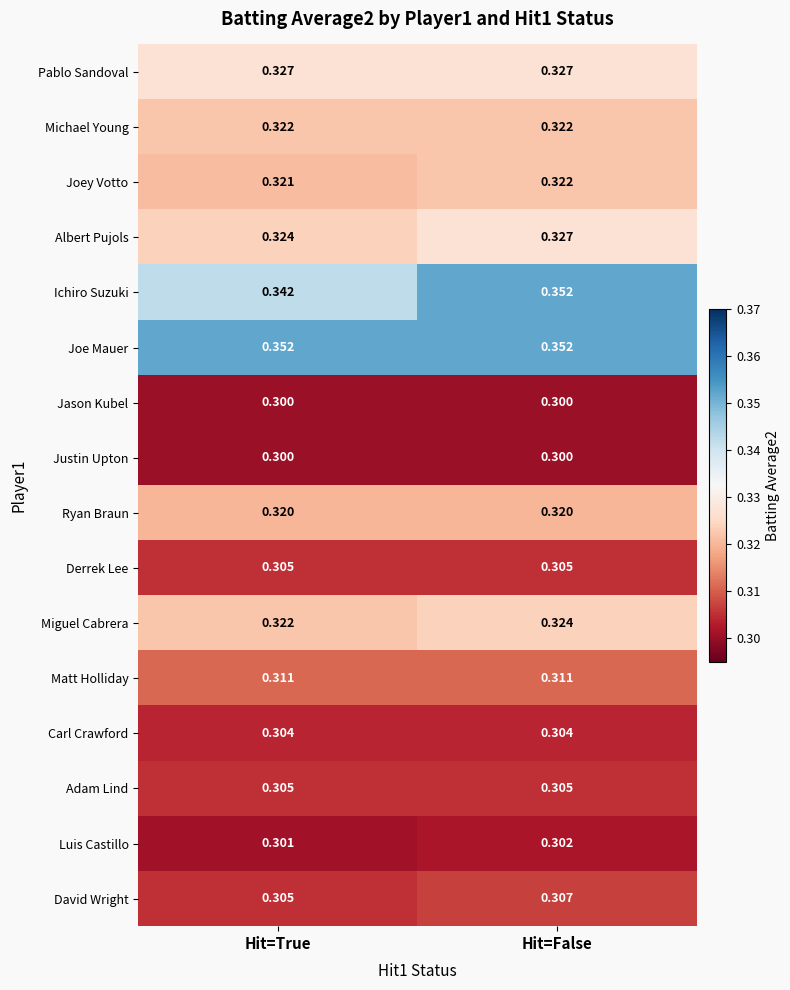

Is the value of Jason Kubel at Hit=True greater than the value of Ryan Braun at Hit=False?

No